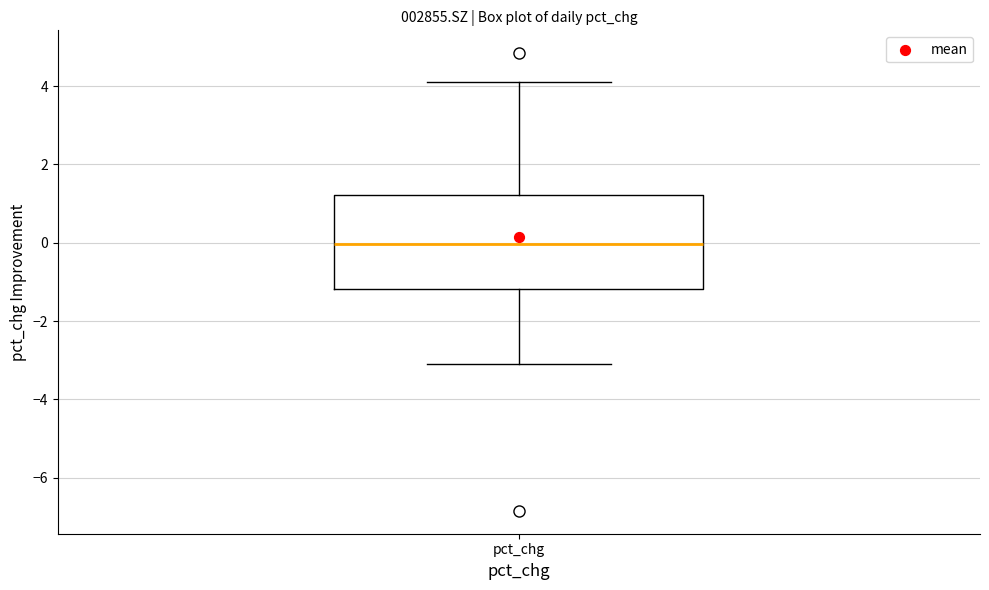

Where is the lower edge of the box for pct_chg on the y-axis? The values are not printed on the chart, so give them approximately, as read against the axis.

-1.2